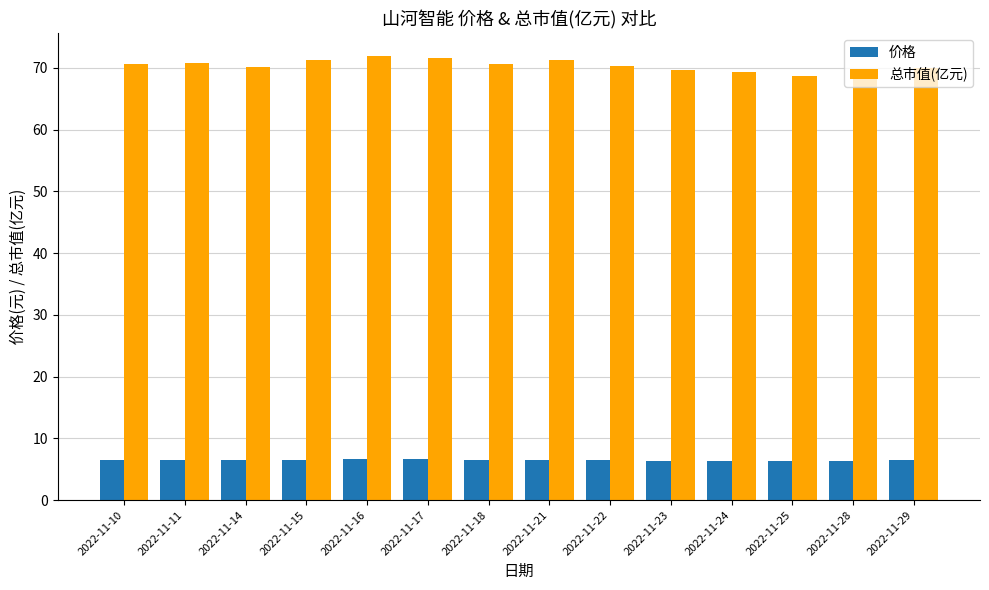

Rank the series by their maximum value, from highest to lowest.

总市值(亿元), 价格